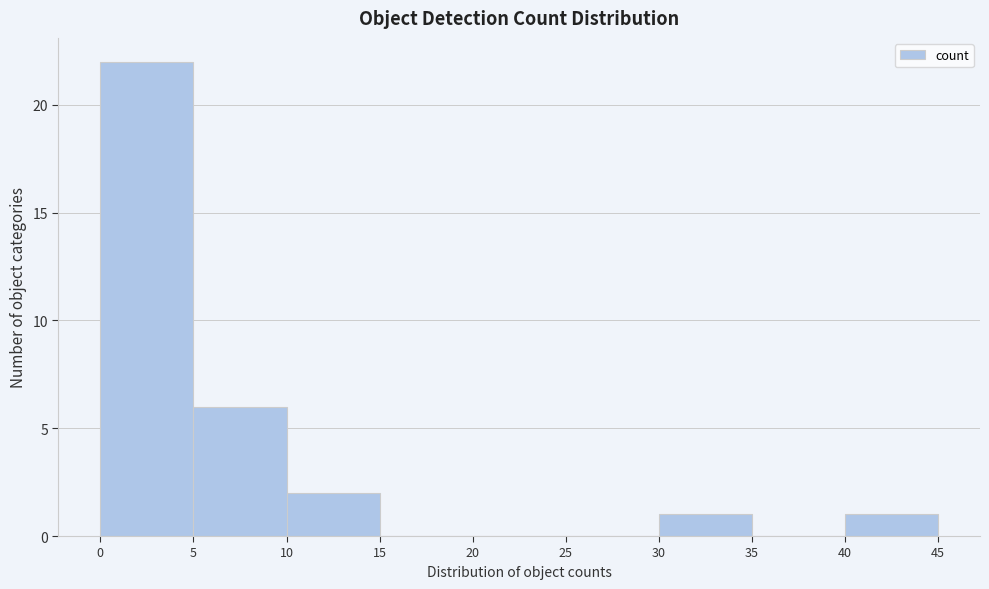

Which range on the x-axis has the tallest bar?

0 to 5